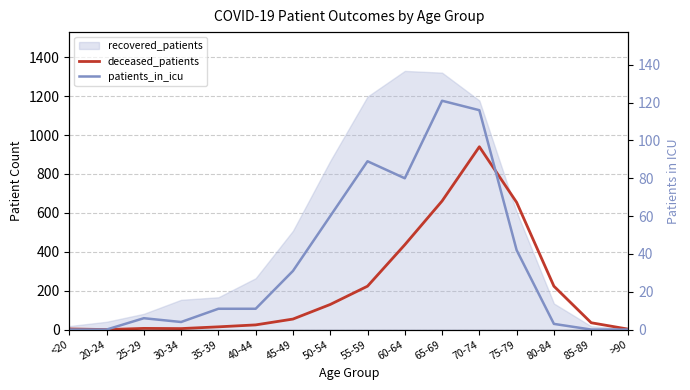

Is the value of deceased_patients at 45-49 greater than the value of patients_in_icu at 30-34?

Yes